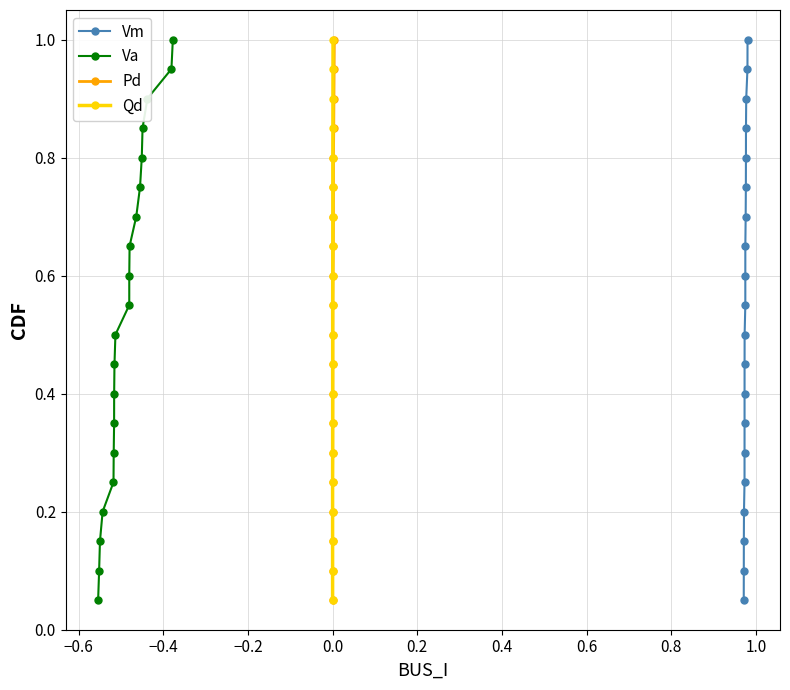

At how many categories does at least one series exceed 0?

20